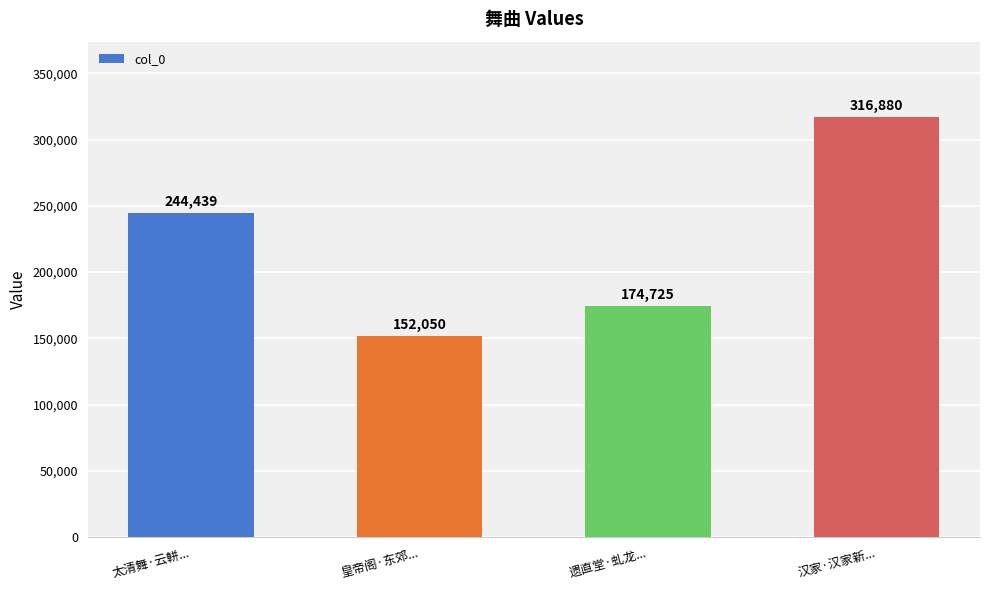

At which category does the chart reach its minimum across all series?

皇帝阁·东郊...